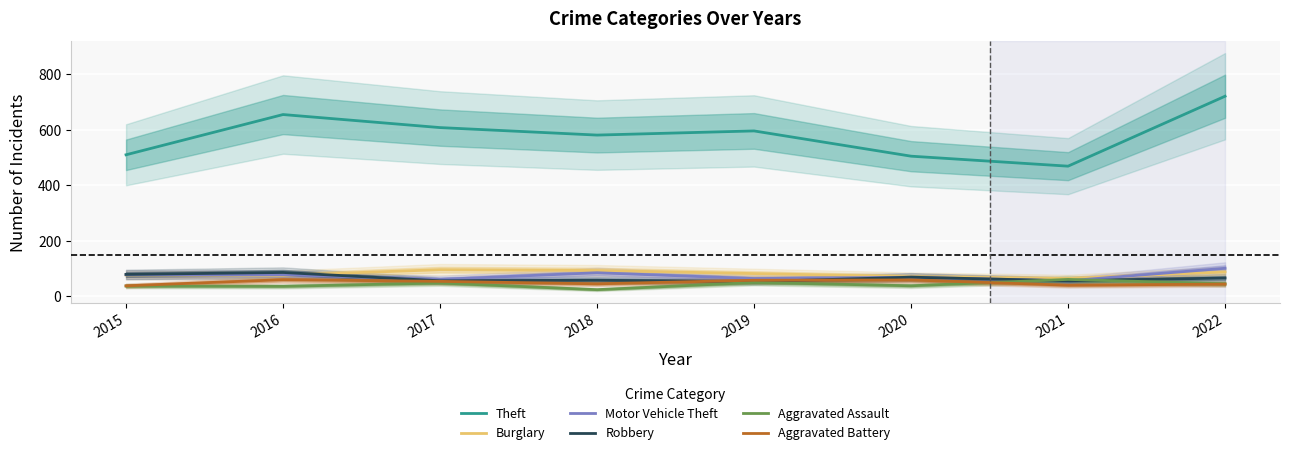

Reading left to right, what are all the values shown in this chart?

Theft: 2015=509	2016=654	2017=607	2018=580	2019=595	2020=504	2021=468	2022=720
Burglary: 2015=76	2016=75	2017=95	2018=92	2019=81	2020=70	2021=63	2022=87
Motor Vehicle Theft: 2015=77	2016=77	2017=60	2018=84	2019=63	2020=68	2021=55	2022=100
Robbery: 2015=78	2016=85	2017=55	2018=57	2019=52	2020=68	2021=55	2022=65
Aggravated Assault: 2015=36	2016=35	2017=47	2018=23	2019=49	2020=37	2021=60	2022=44
Aggravated Battery: 2015=37	2016=59	2017=53	2018=44	2019=57	2020=58	2021=39	2022=43